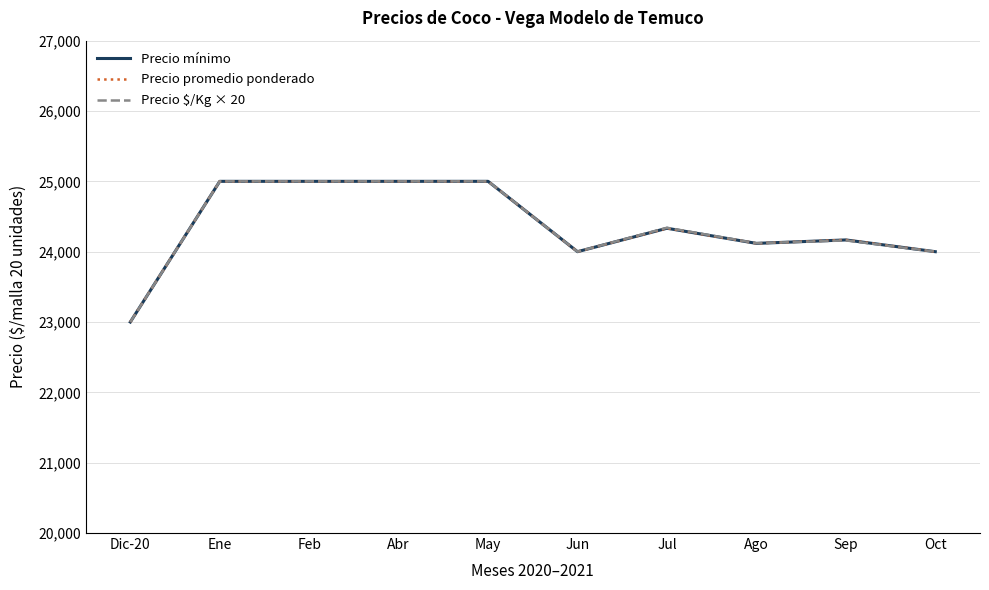

What is the spread (max minus min) of values at Sep?

7